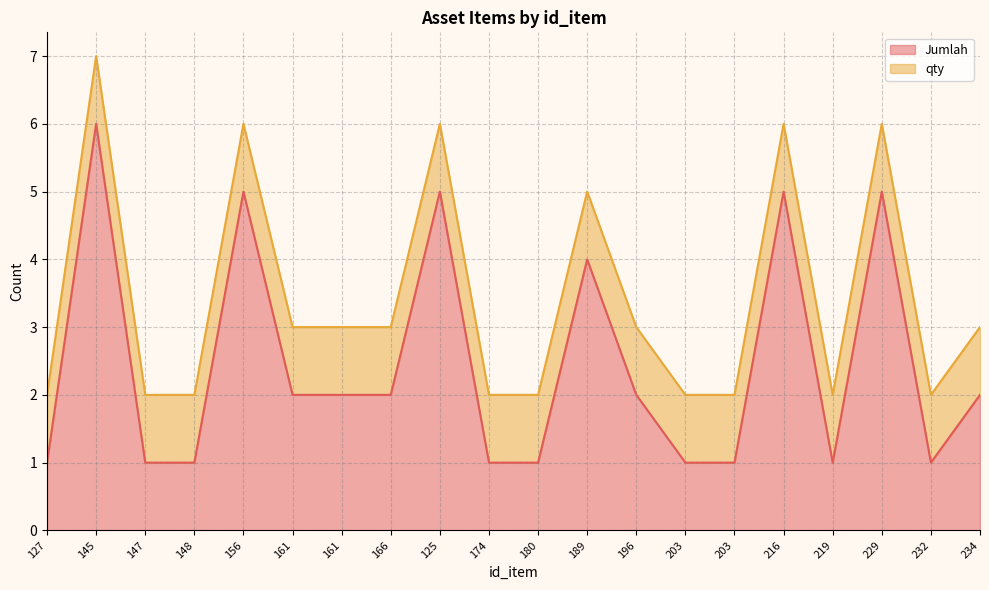

What is the value of the 8th point from the left?

2